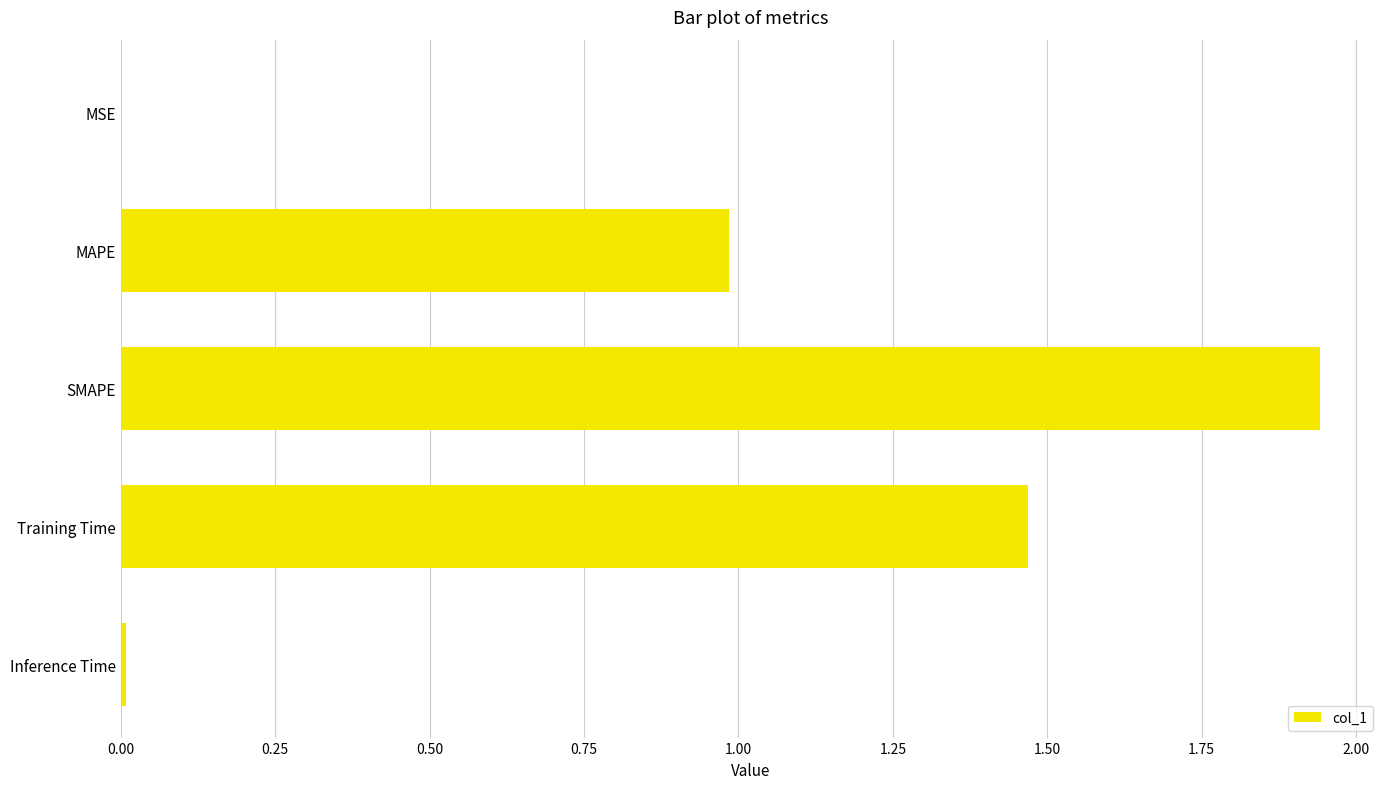

Between Training Time and Inference Time, which is larger?

Training Time